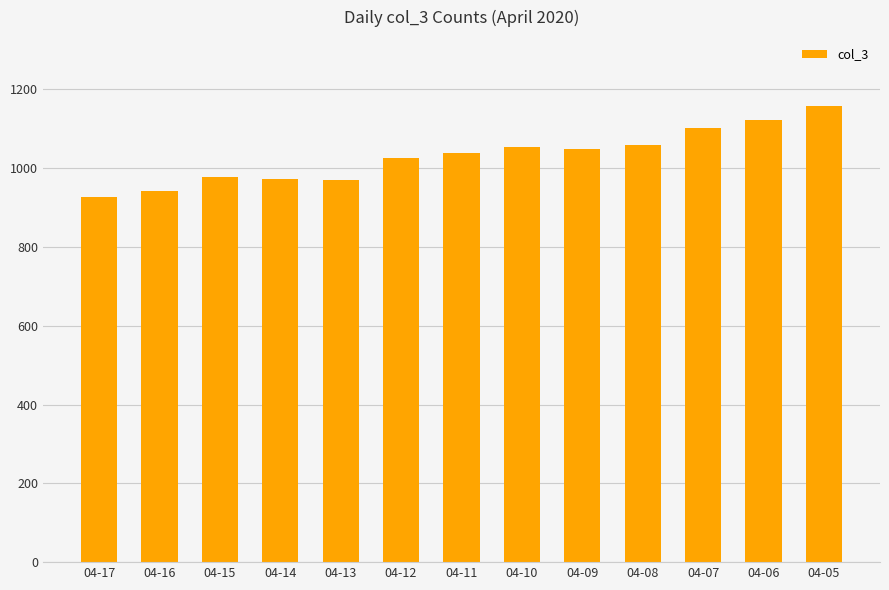

At which category does the chart reach its peak across all series?

04-05